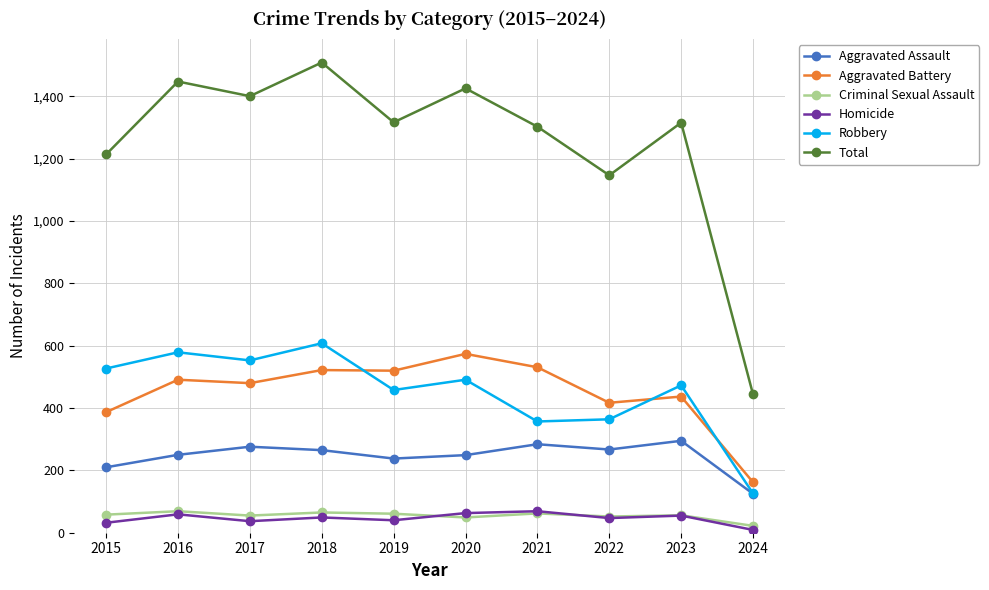

What is the value of the Robbery point at the 10th from the left?

126